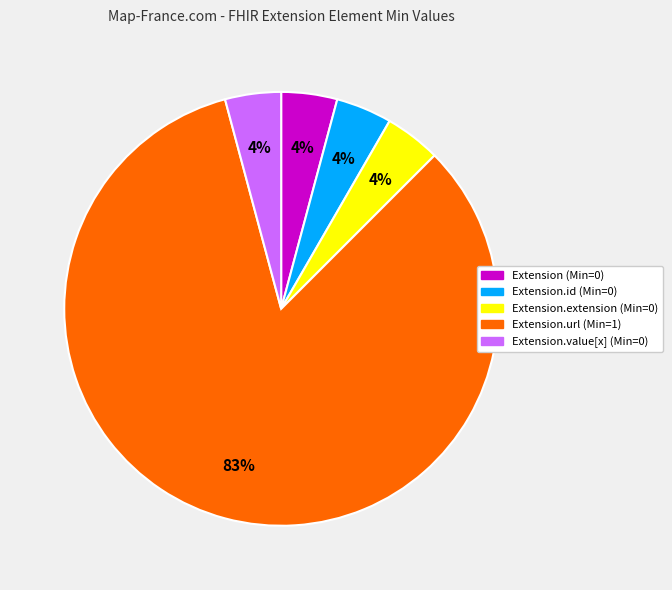

To the nearest percent, what is the average slice percentage?

20%